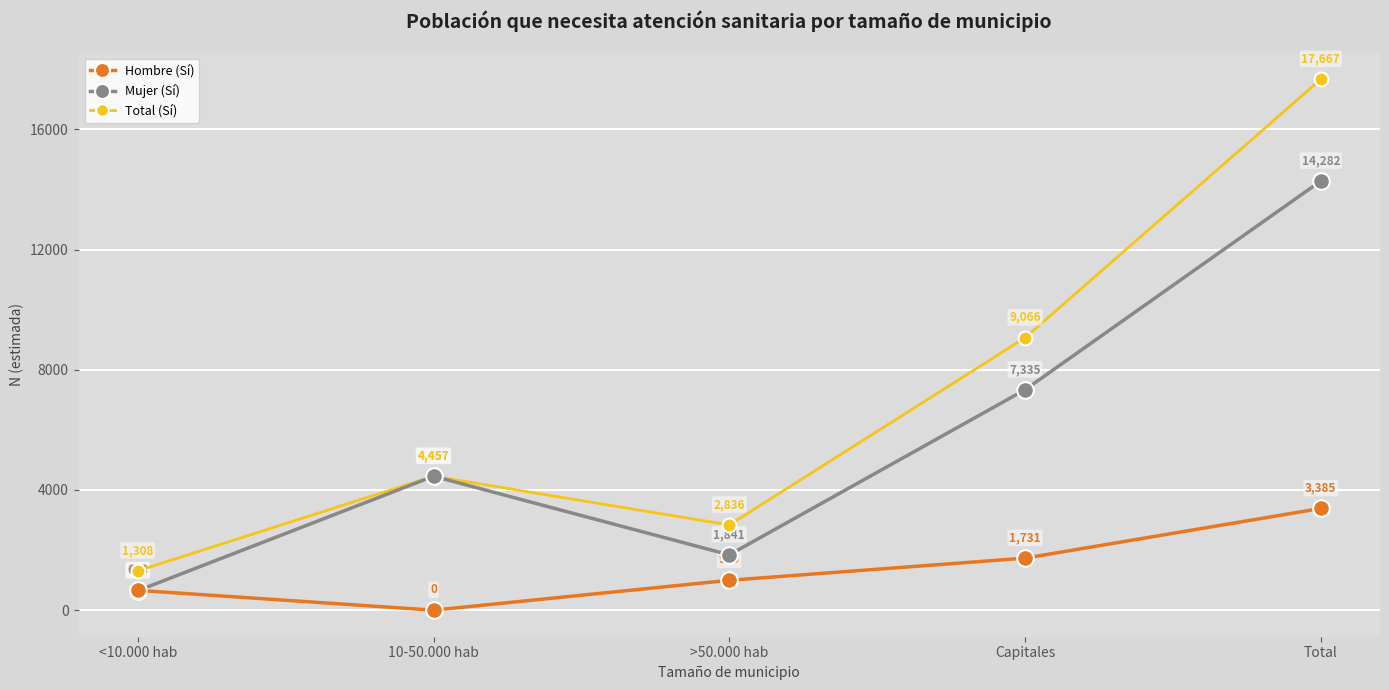

What position from the right is 10-50.000 hab?

4